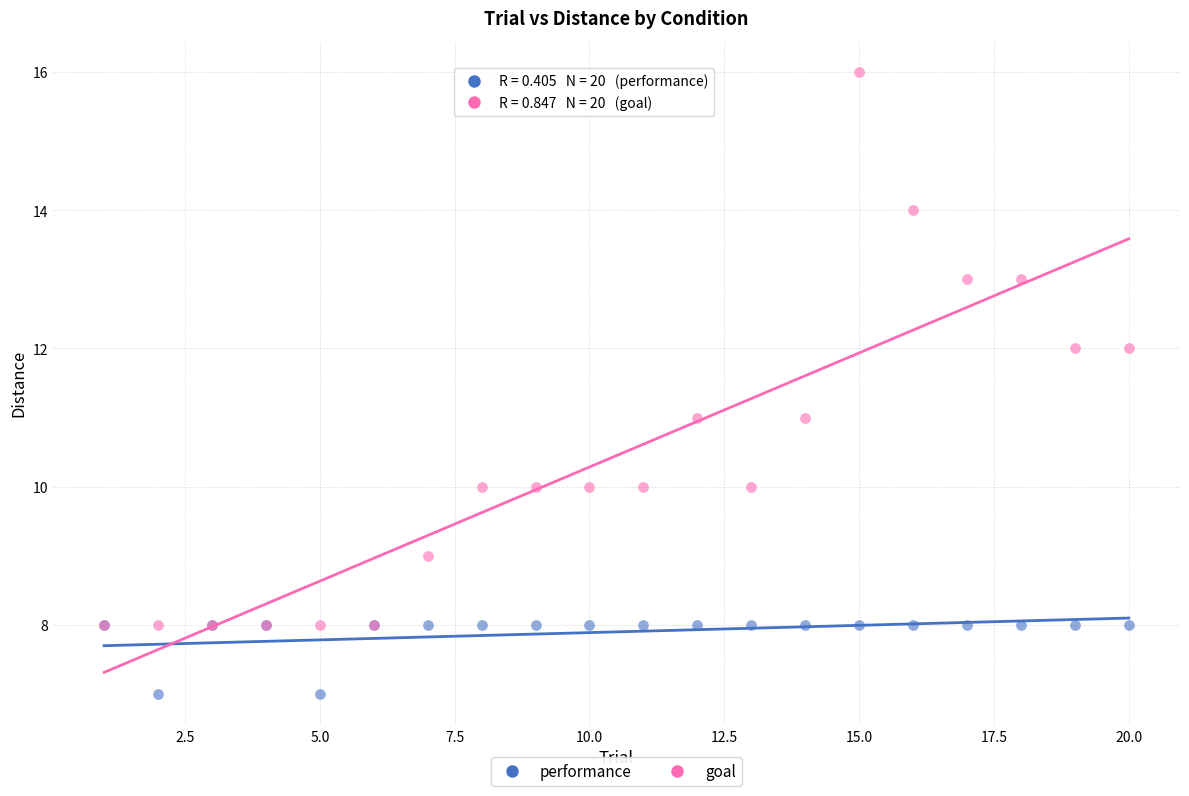

What are all the series names shown in the legend?

performance, goal